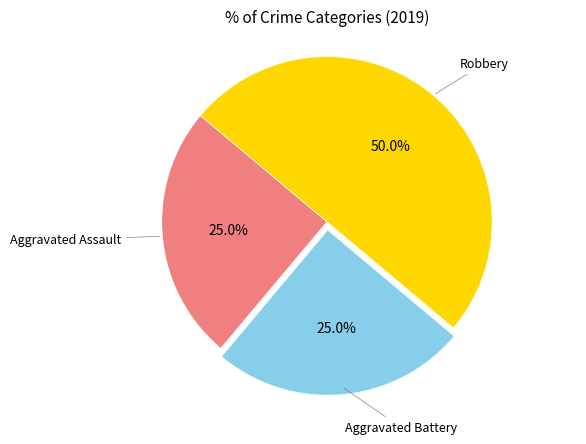

Which category has the smallest portion of the pie?

Aggravated Assault